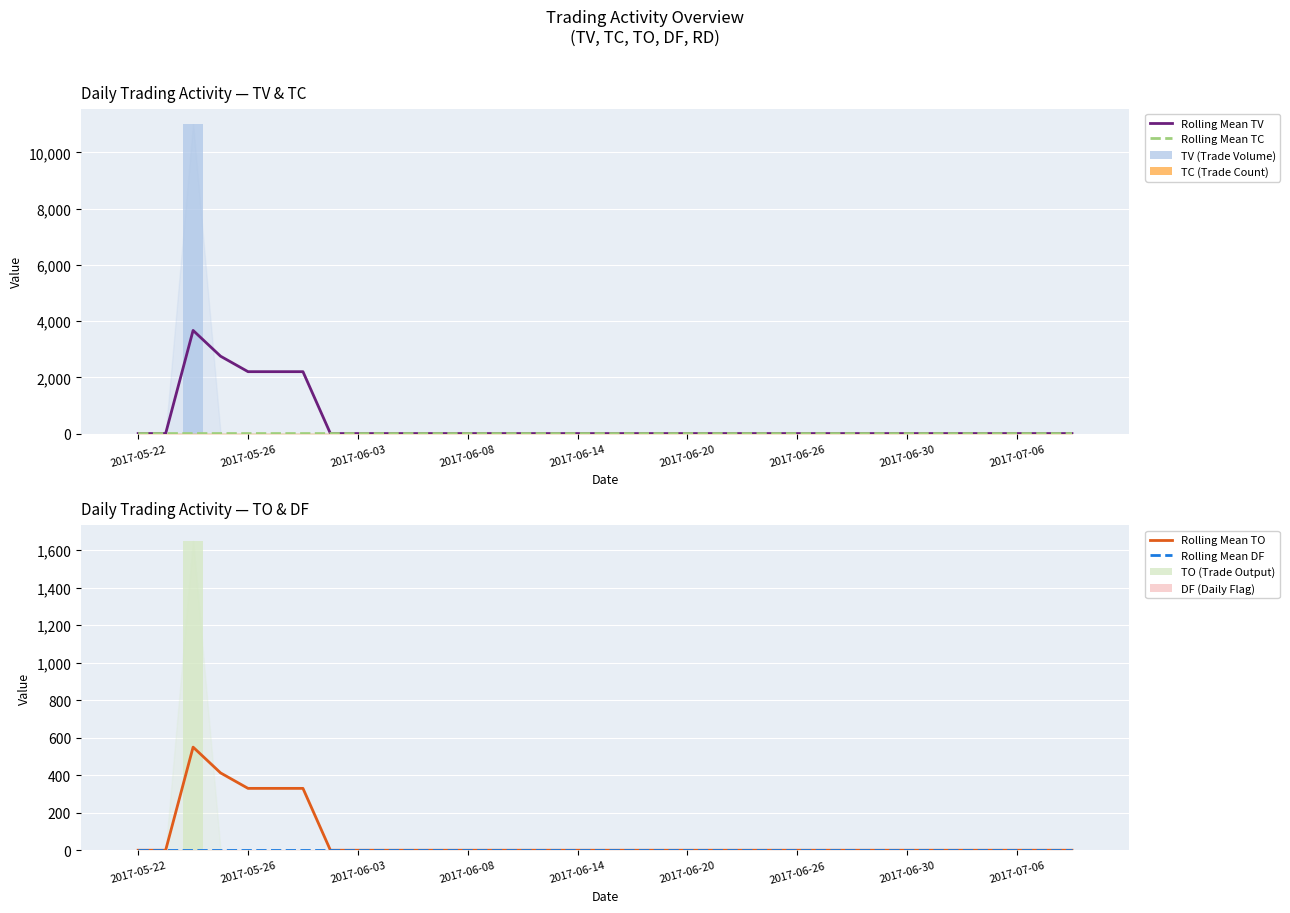

At which category is the sum across all series the highest?

2017-05-24